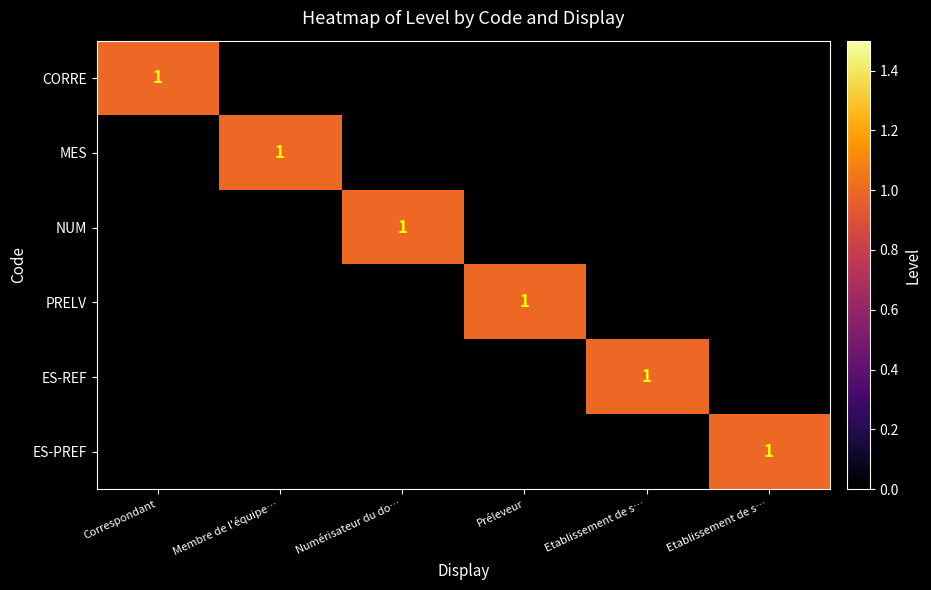

Between Correspondant and Membre de l'équipe…, which series saw the biggest shift?

CORRE